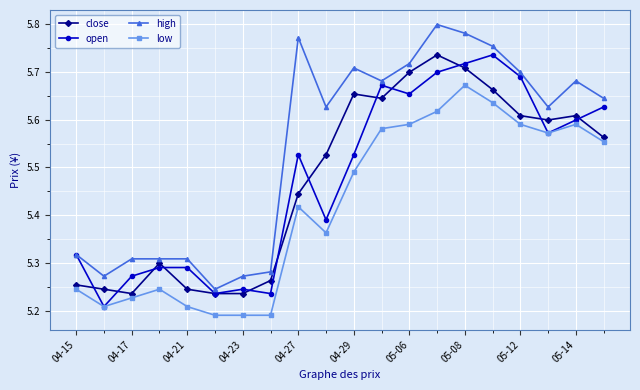

What is the difference between the second highest and second lowest values in the high series?

0.5